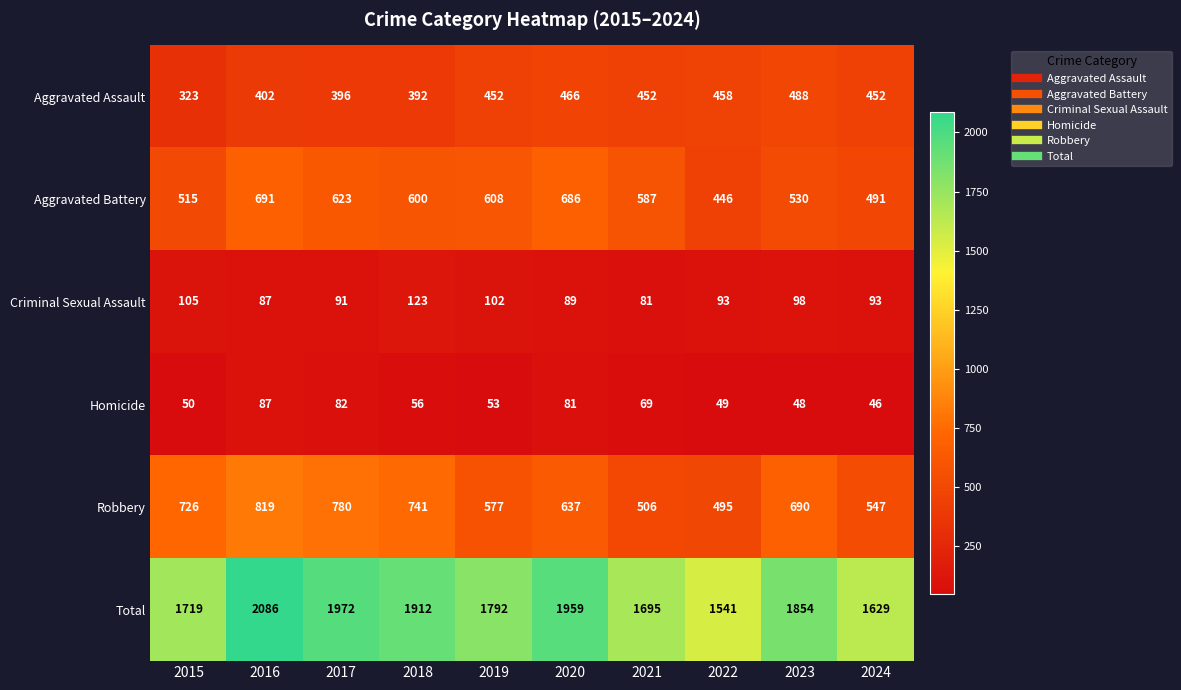

Between 2017 and 2019, which series saw the biggest shift?

Robbery